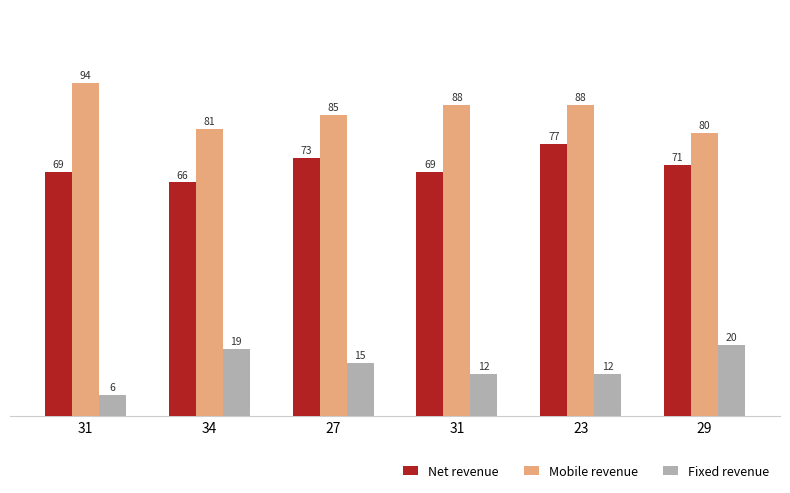

What is the label of the 1st bar from the right?

29